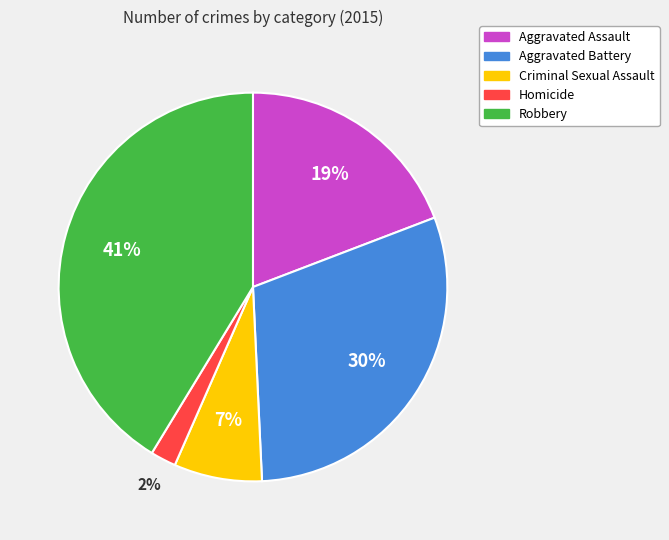

What is the smallest slice in the pie chart?

Homicide